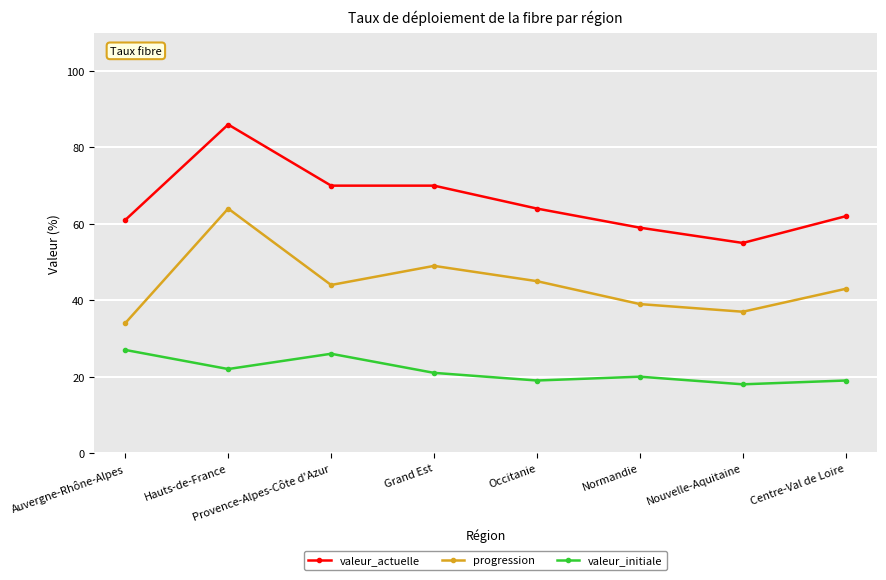

What is the label of the 1st point from the right?

Centre-Val de Loire